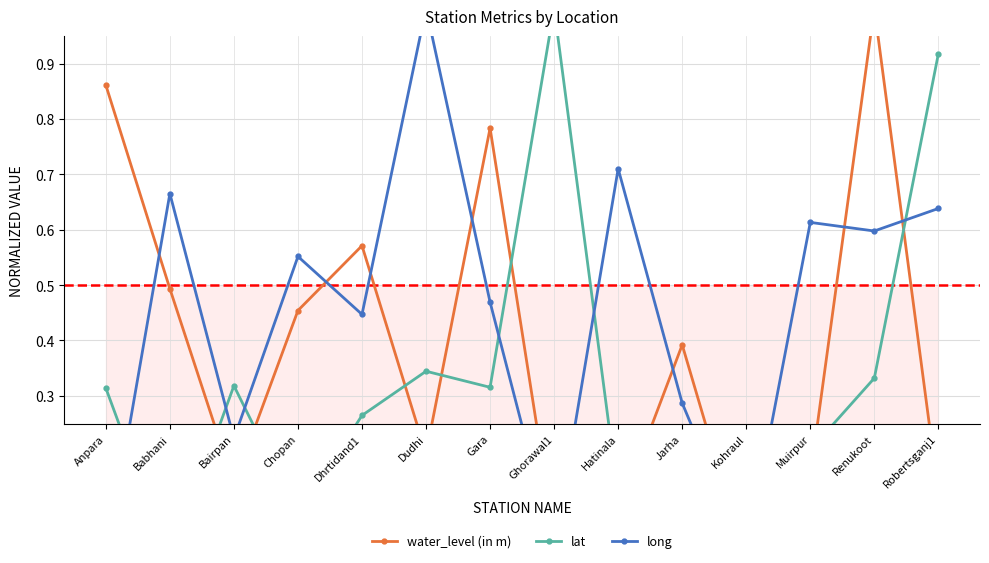

At which label is long closest to 0?

Anpara